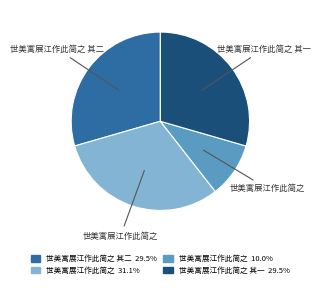

Is there a majority slice in this chart?

No